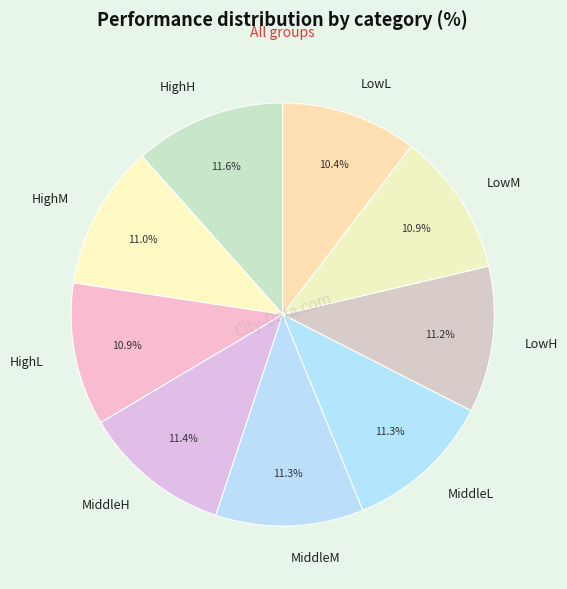

Is MiddleL the majority of the pie?

No